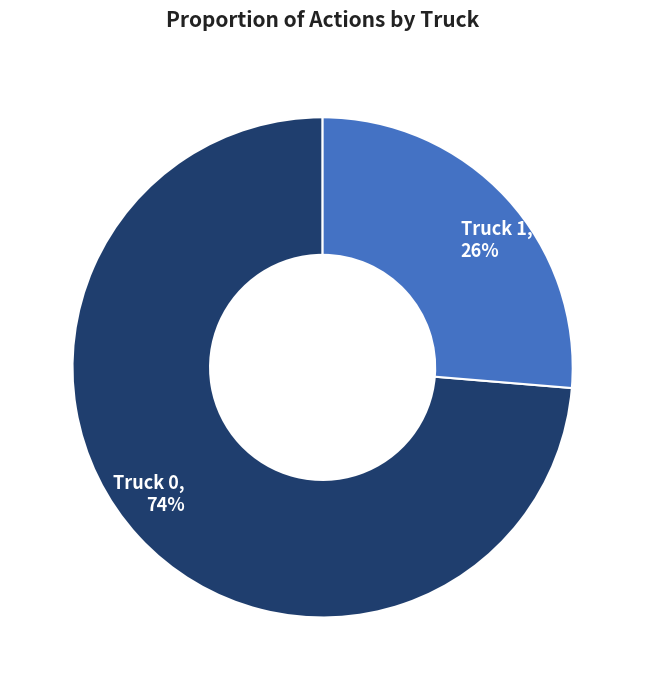

To the nearest percent, what percentage of the pie is Truck 0?

74%